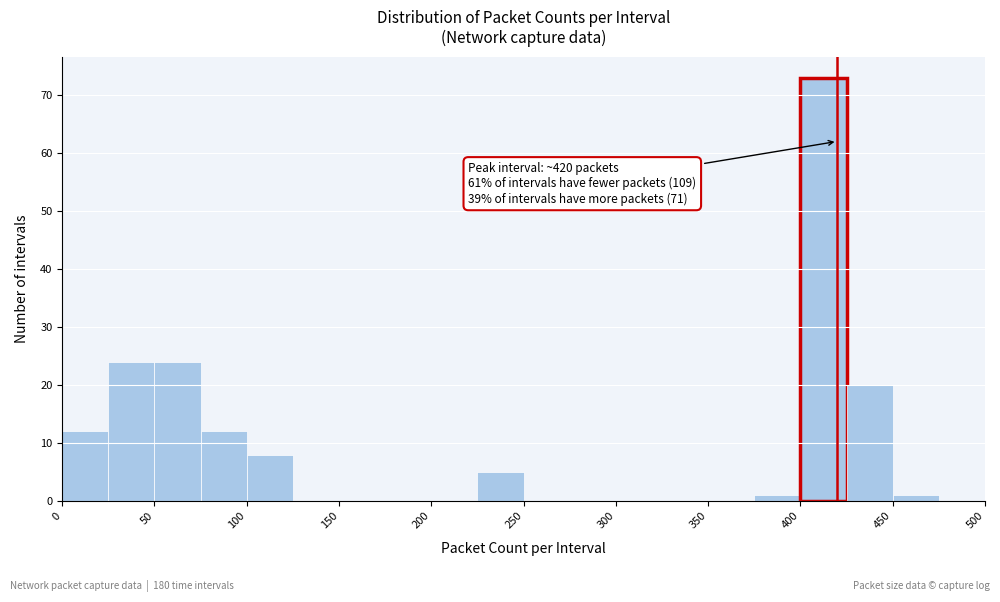

Which range on the x-axis has the tallest bar?

400 to 425